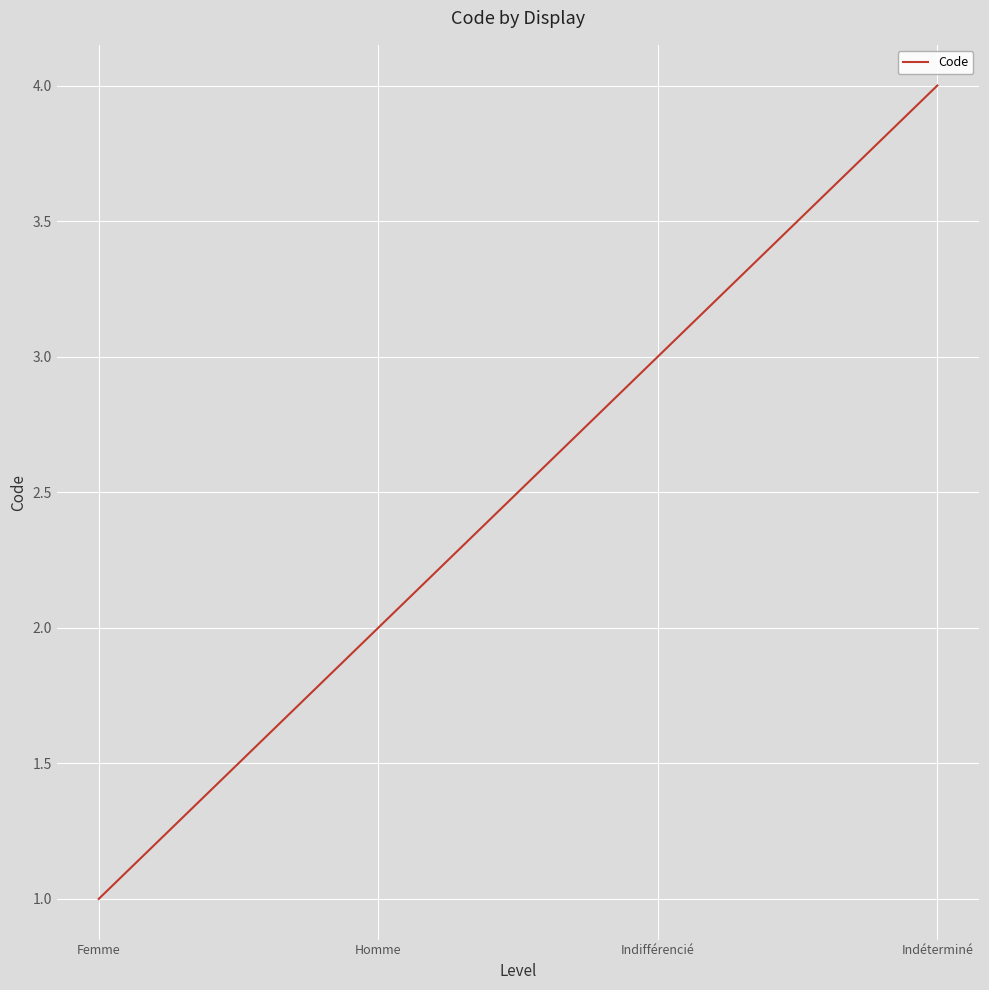

How many series are shown in this chart?

1